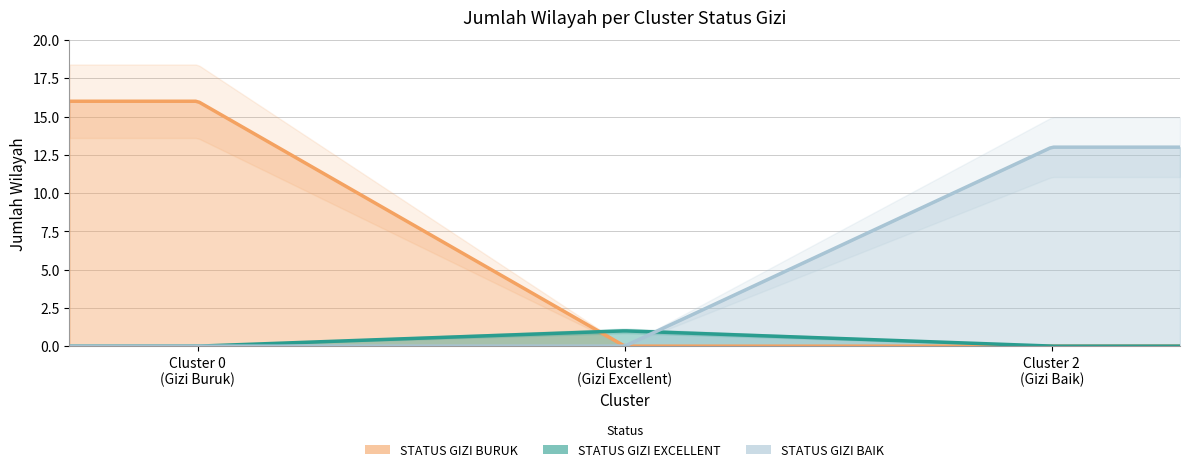

What is the spread (max minus min) of values at Cluster 0
(Gizi Buruk)?

16